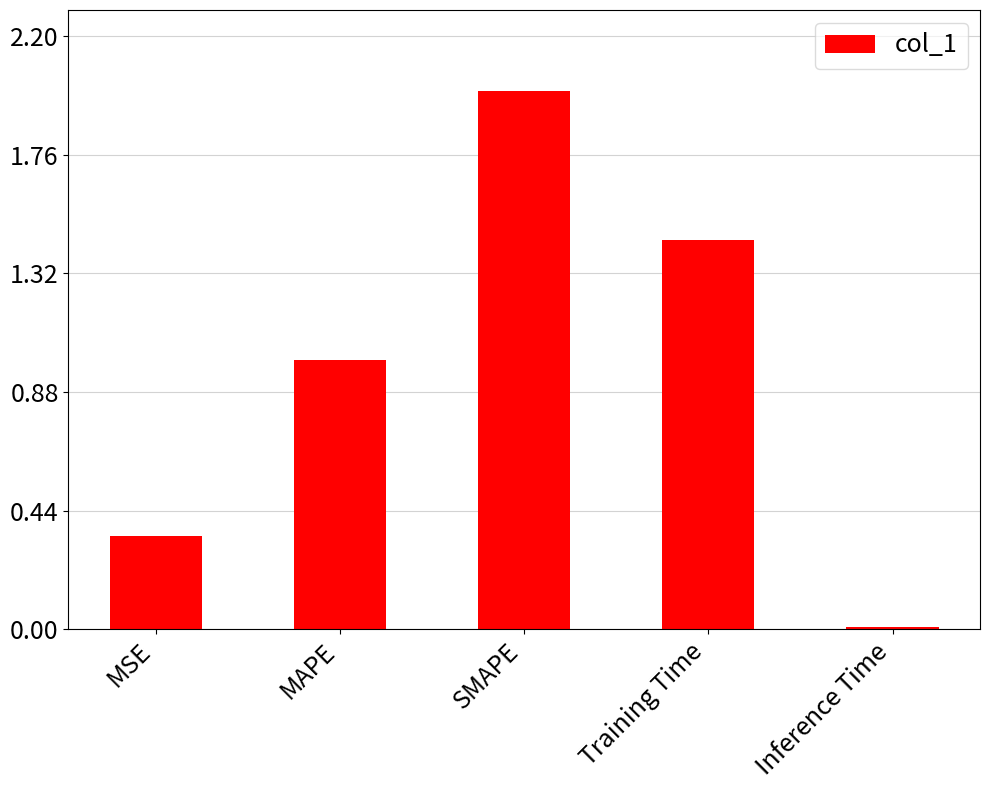

Rank the categories by value from highest to lowest.

SMAPE, Training Time, MAPE, MSE, Inference Time